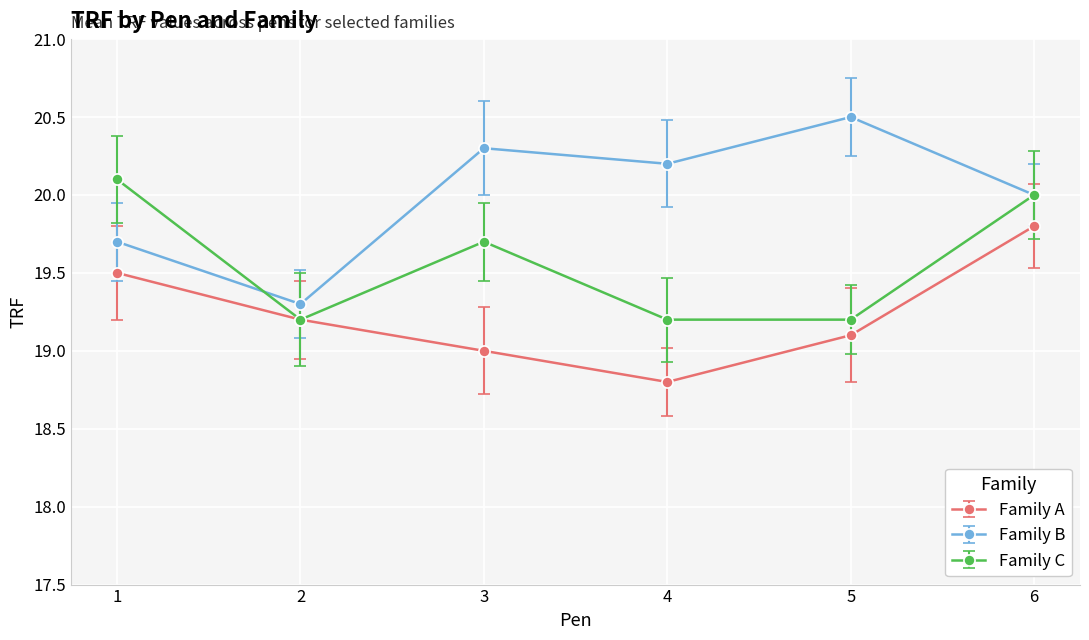

True or false: Family B has a value of 10.3 at 2.

False